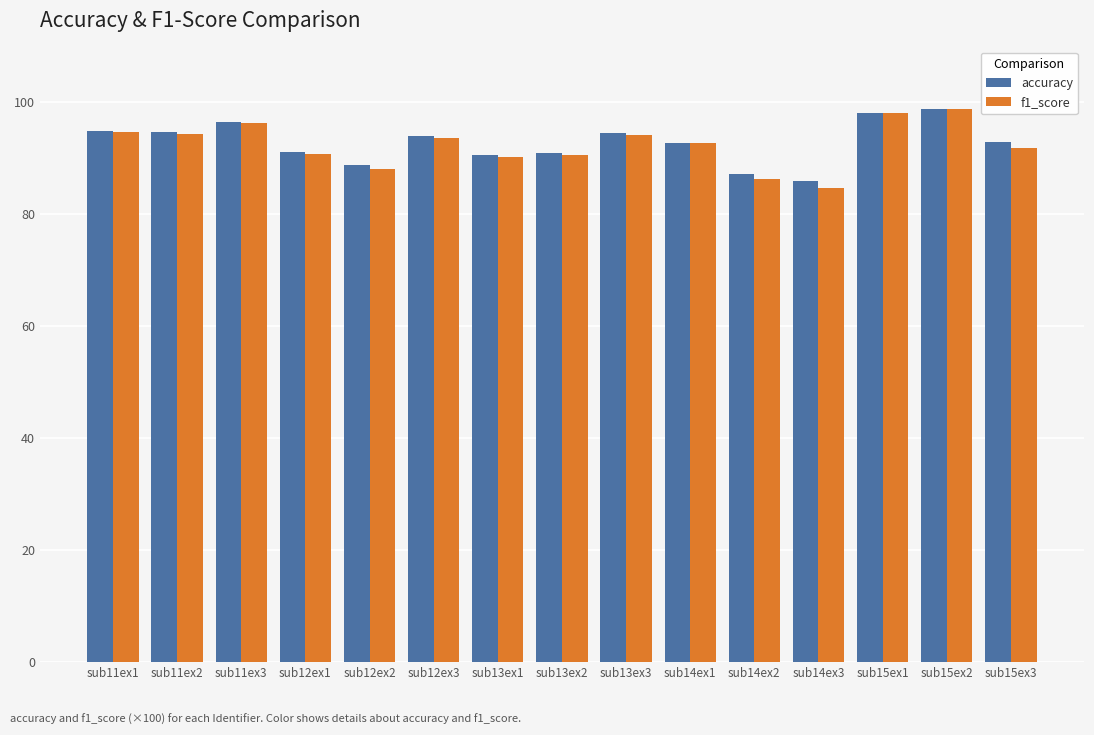

The value of accuracy at sub11ex2 is 143.8. True or false?

False